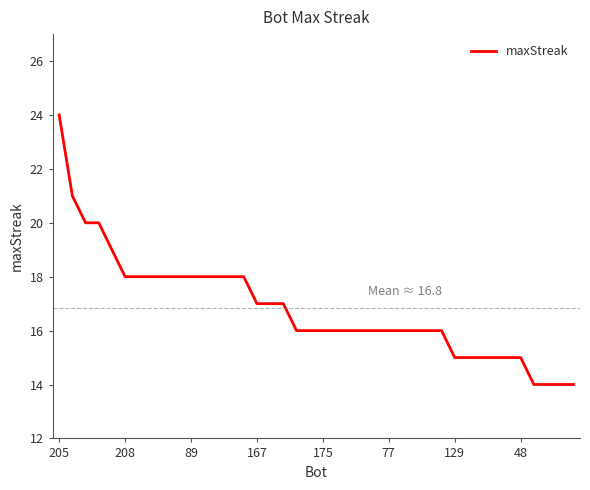

What is the smallest value displayed?

14